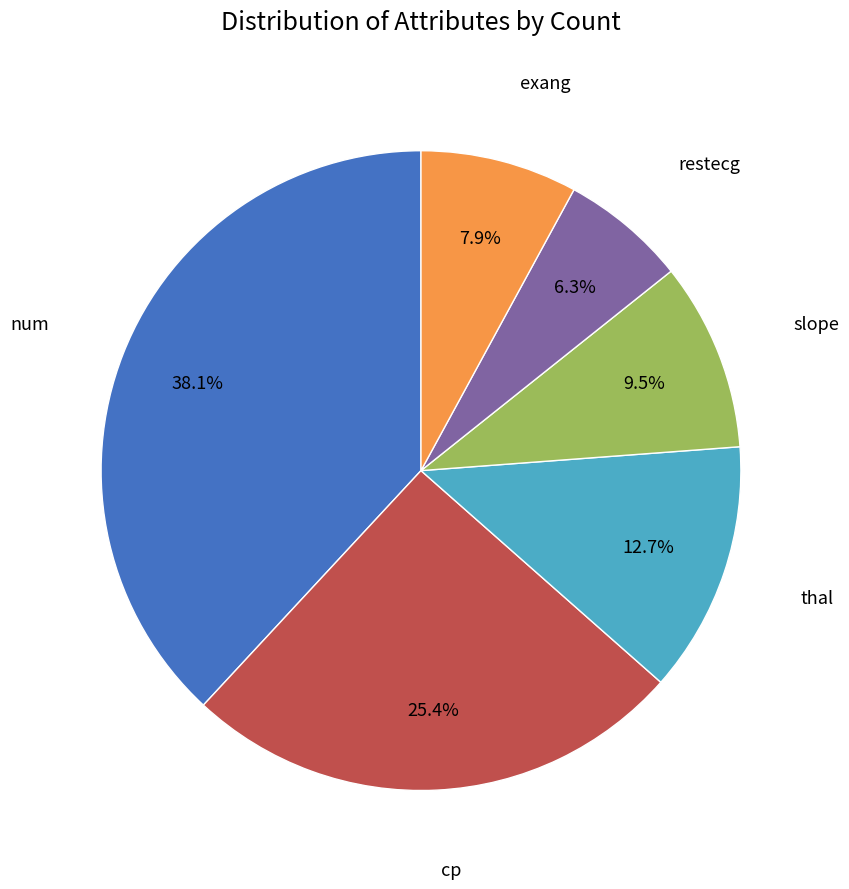

Is there a majority slice in this chart?

No